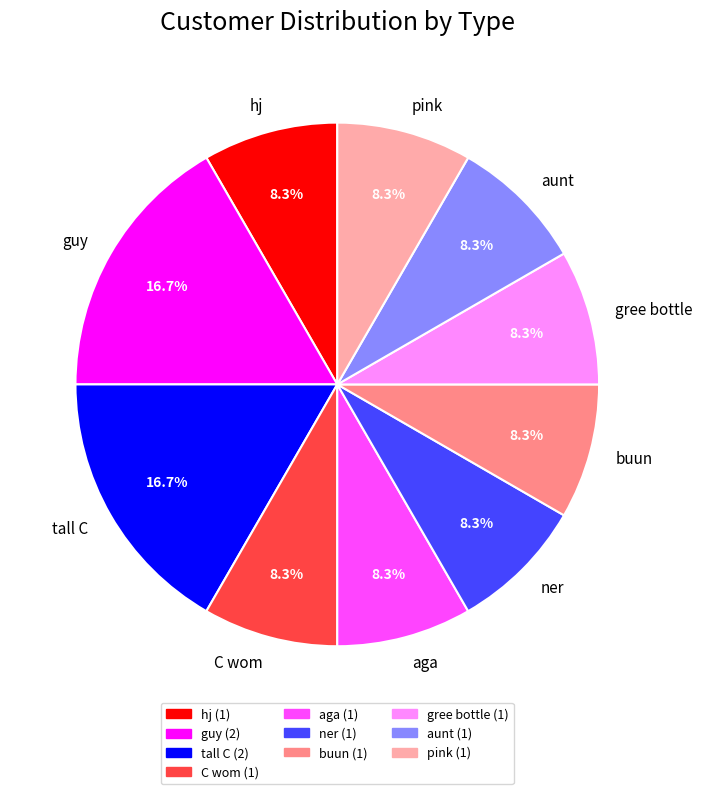

Approximately how many times larger is the value at guy compared to C wom?

2.0